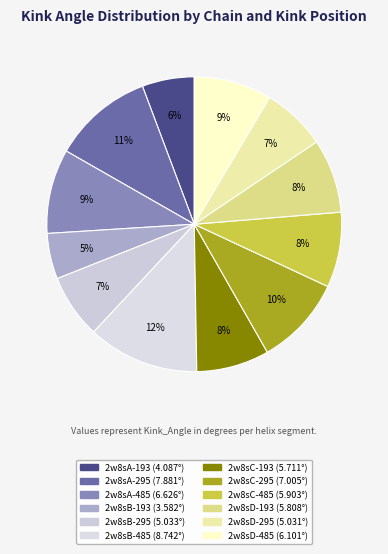

Which category has the smallest portion of the pie?

2w8sB-193